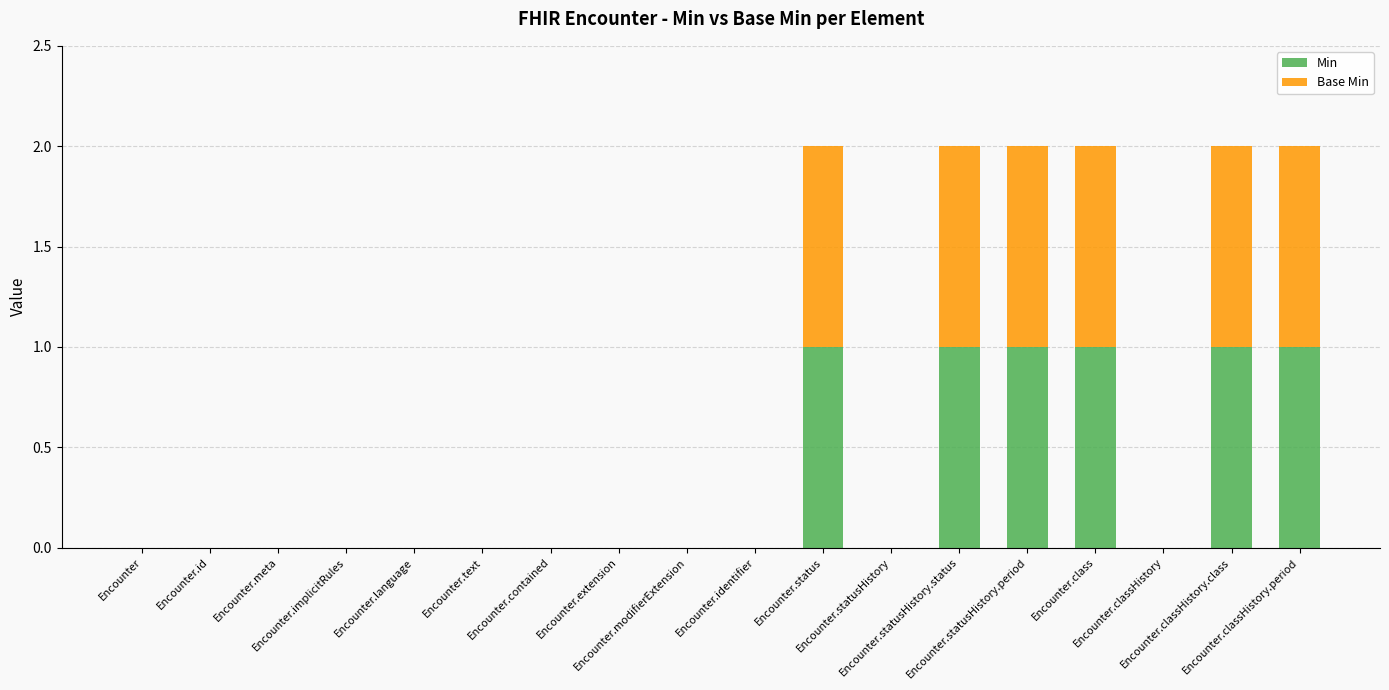

Count the number of data series in this chart.

2